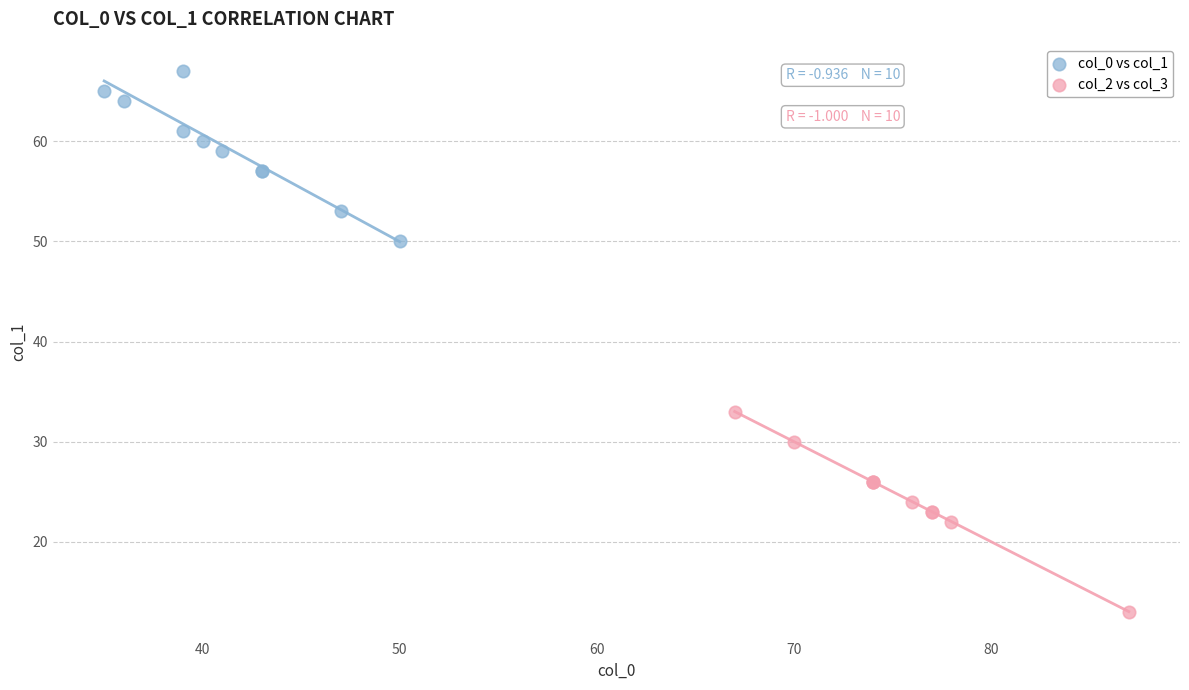

Which series contains the lowest Y value?

col_2 vs col_3